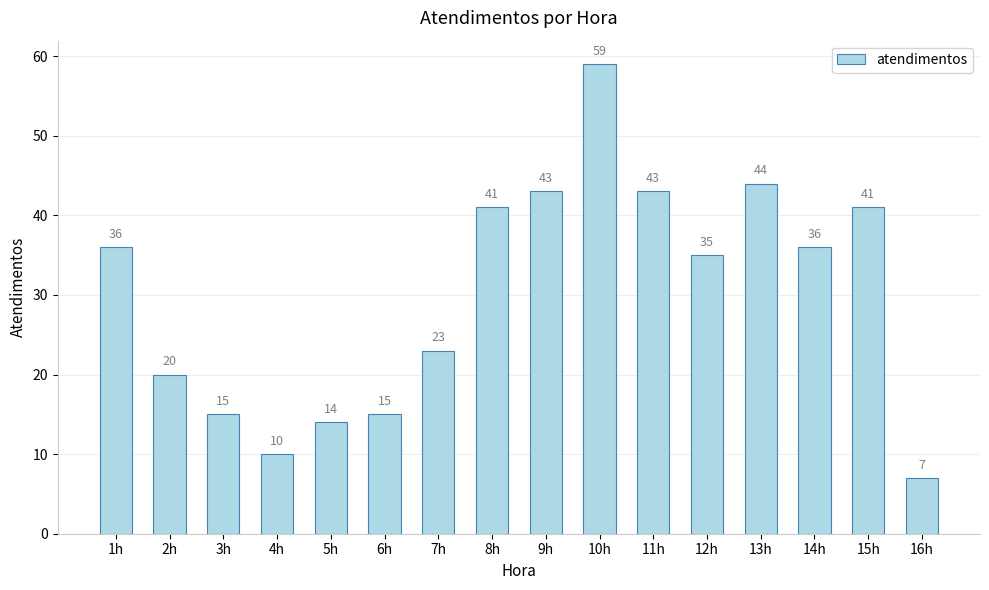

How many bars are there in total?

16